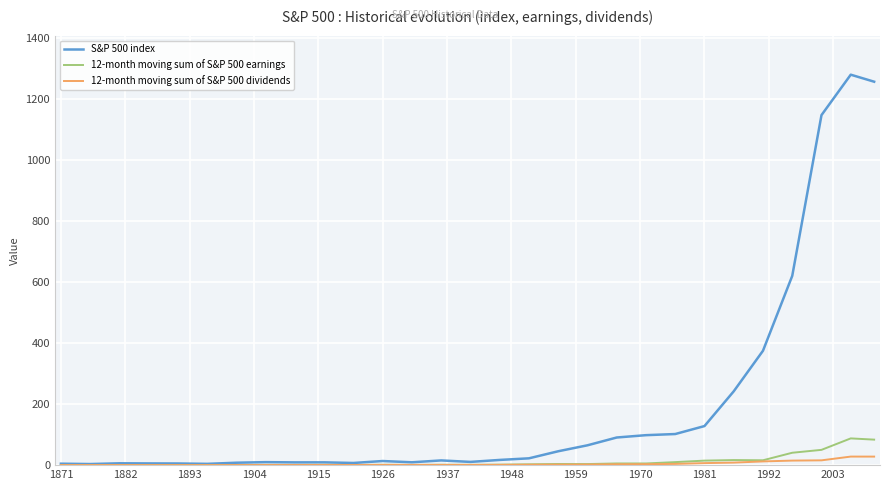

Which series has the largest range (max minus min)?

S&P 500 index